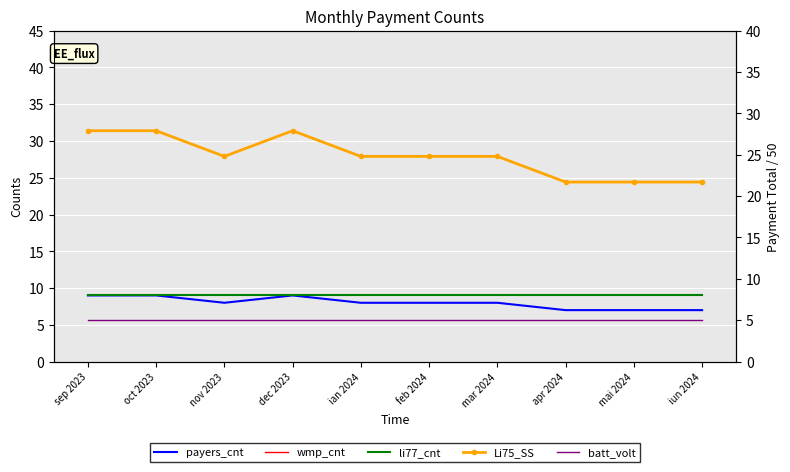

Reading left to right, list all the values displayed in this chart.

payers_cnt: sep 2023=9.0	oct 2023=9.0	nov 2023=8.0	dec 2023=9.0	ian 2024=8.0	feb 2024=8.0	mar 2024=8.0	apr 2024=7.0	mai 2024=7.0	iun 2024=7.0
wmp_cnt: sep 2023=90.0	oct 2023=90.0	nov 2023=80.0	dec 2023=90.0	ian 2024=80.0	feb 2024=80.0	mar 2024=80.0	apr 2024=70.0	mai 2024=70.0	iun 2024=70.0
li77_cnt: sep 2023=9.0	oct 2023=9.0	nov 2023=9.0	dec 2023=9.0	ian 2024=9.0	feb 2024=9.0	mar 2024=9.0	apr 2024=9.0	mai 2024=9.0	iun 2024=9.0
Li75_SS: sep 2023=27.9	oct 2023=27.9	nov 2023=24.8	dec 2023=27.9	ian 2024=24.8	feb 2024=24.8	mar 2024=24.8	apr 2024=21.7	mai 2024=21.7	iun 2024=21.7
batt_volt: sep 2023=5.0	oct 2023=5.0	nov 2023=5.0	dec 2023=5.0	ian 2024=5.0	feb 2024=5.0	mar 2024=5.0	apr 2024=5.0	mai 2024=5.0	iun 2024=5.0